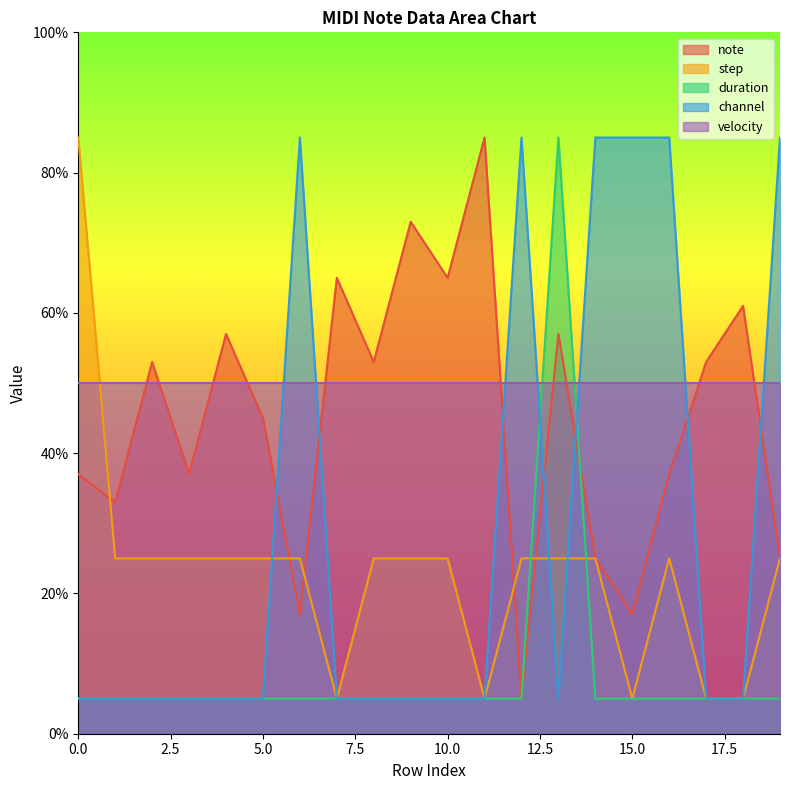

What is the difference between the highest and lowest values at 0.0?

80